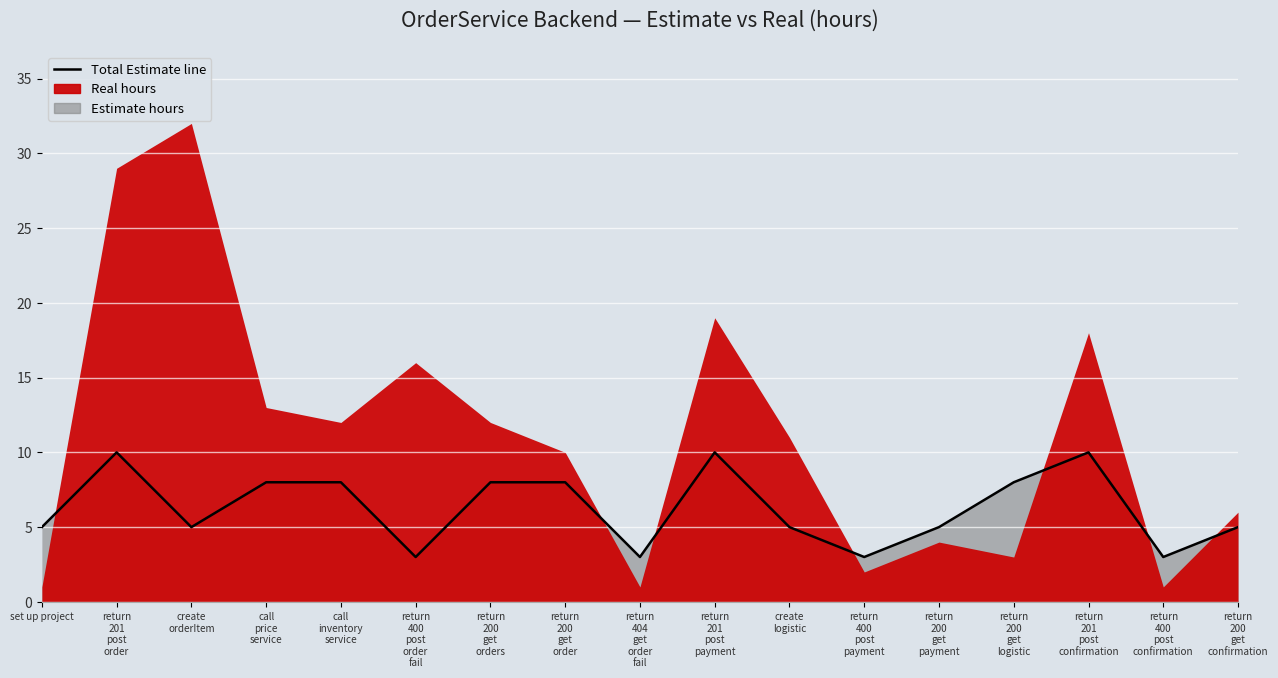

The chart shows a value of 3 at return
201
post
confirmation. True or false?

False